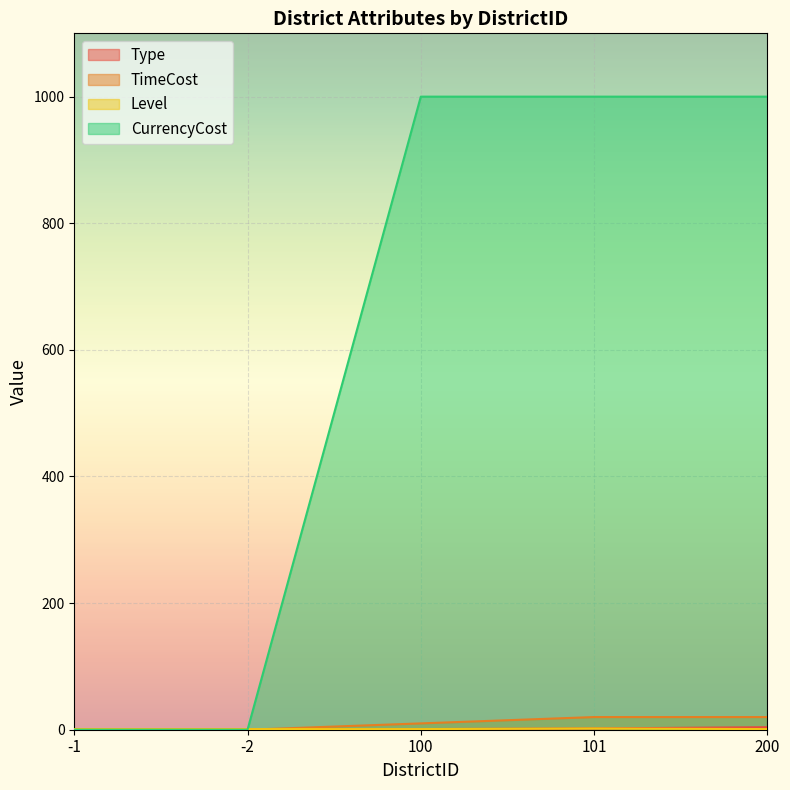

What is the label of the 4th point from the right?

-2